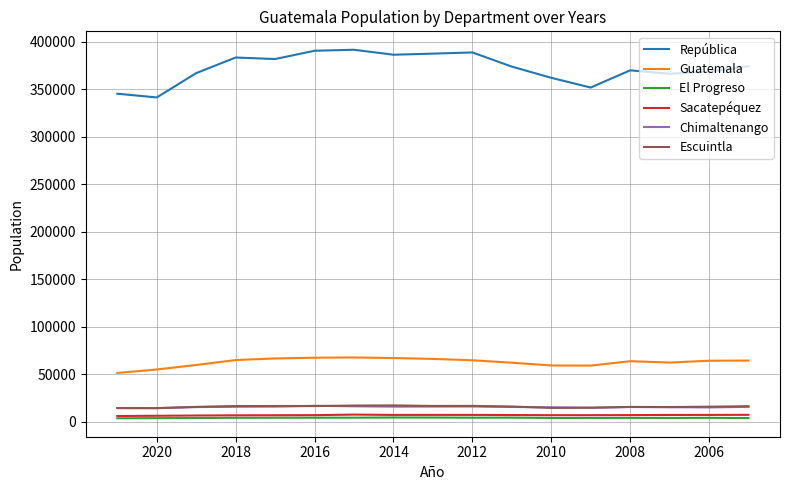

At which label does Sacatepéquez first exceed 6771?

2016